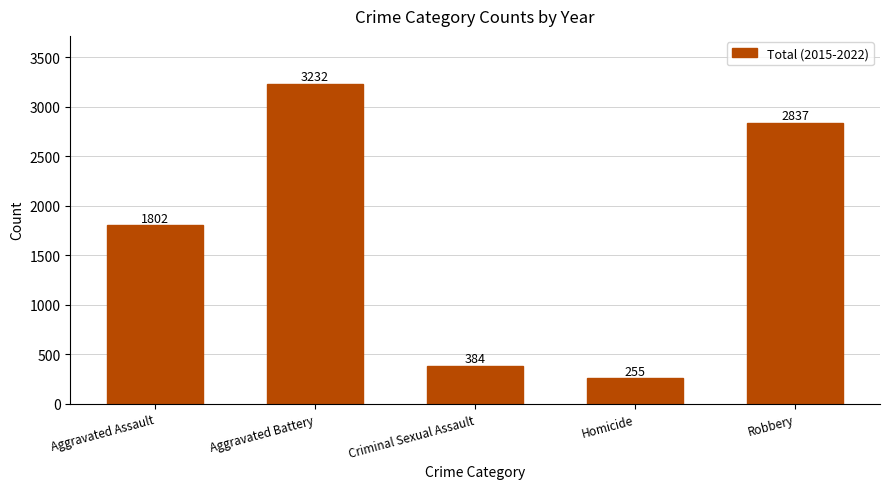

What is the difference between the values at Homicide and Robbery?

2582